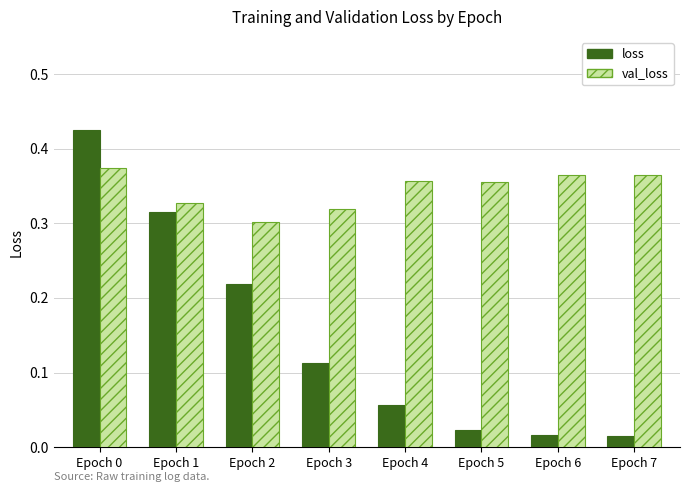

At how many categories does at least one series exceed 0?

8